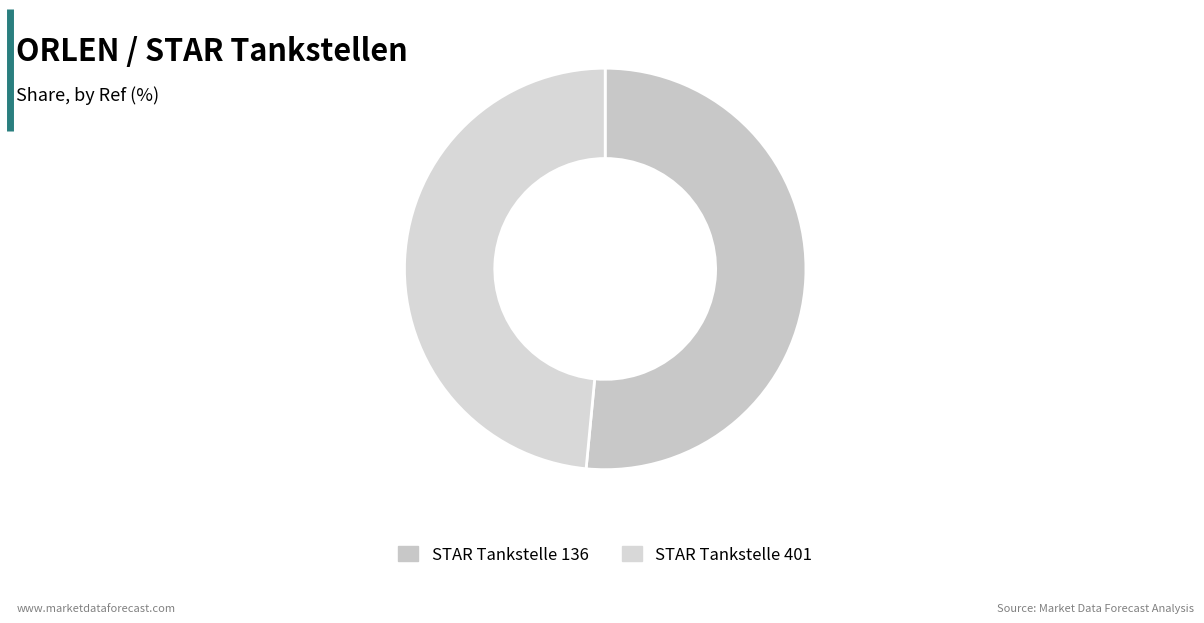

How many slices are in this pie chart?

2